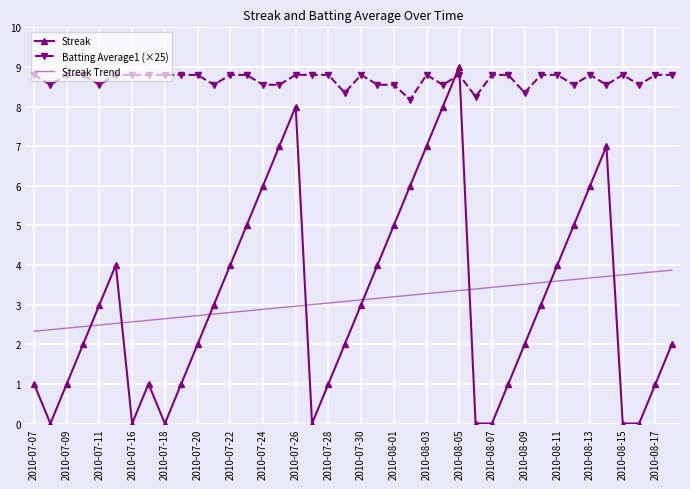

What is the greatest value displayed?

9.0